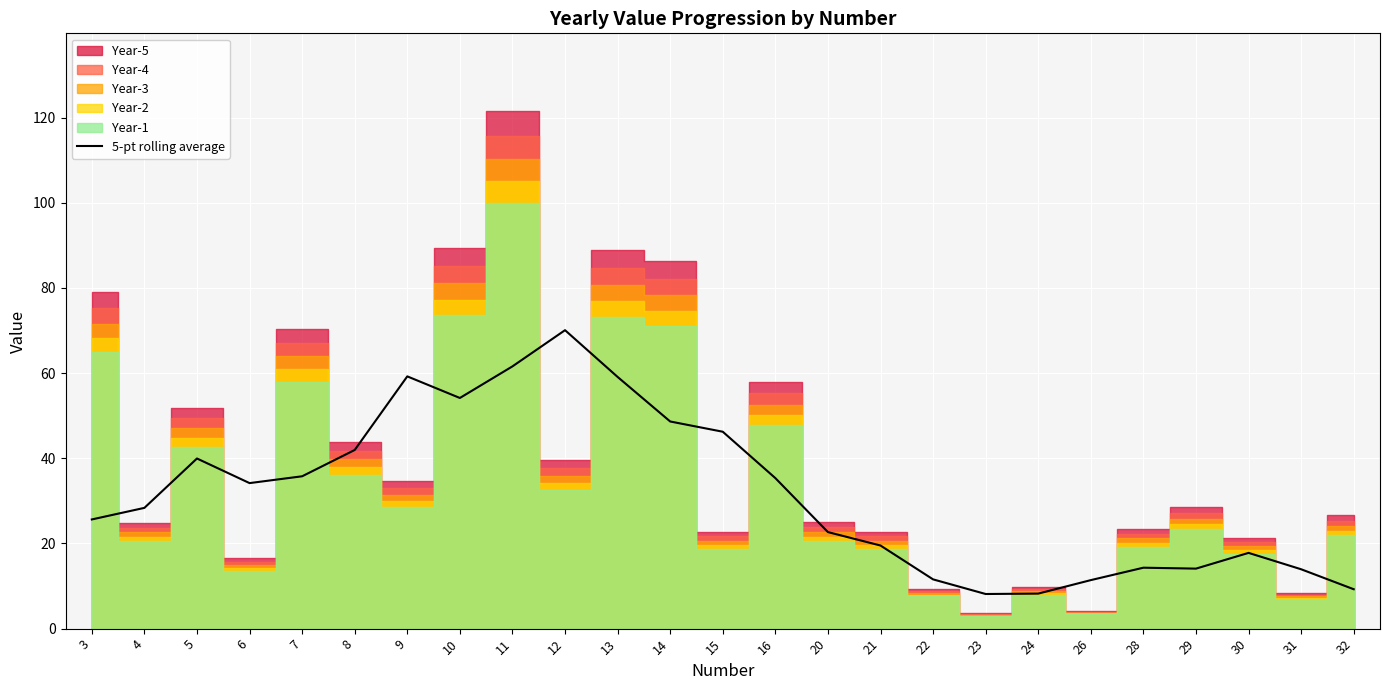

What is the difference between the maximum and minimum values?

61.9